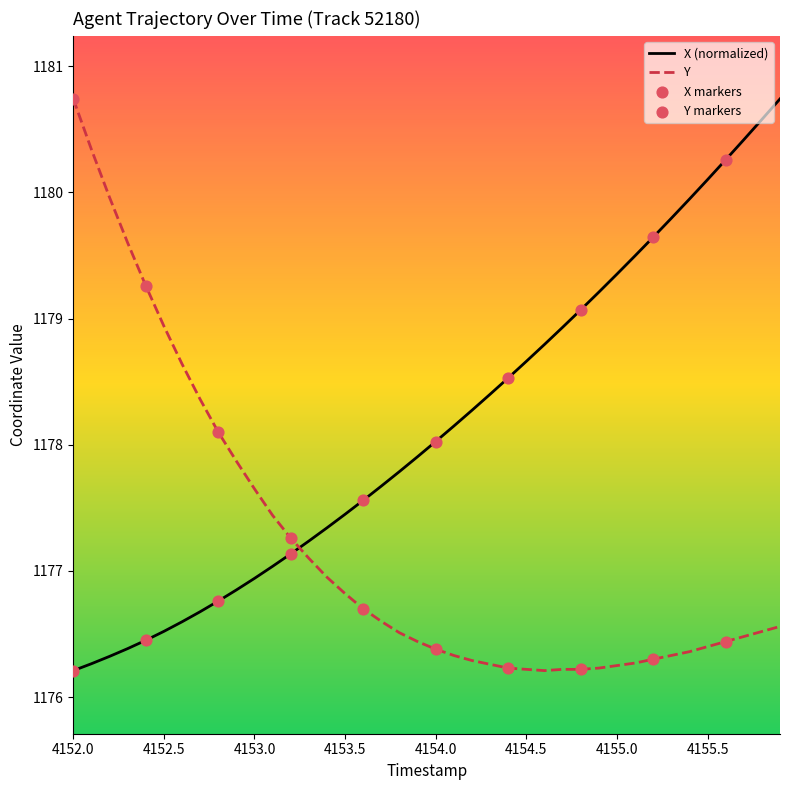

Which series has the largest total across all categories?

X (normalized)